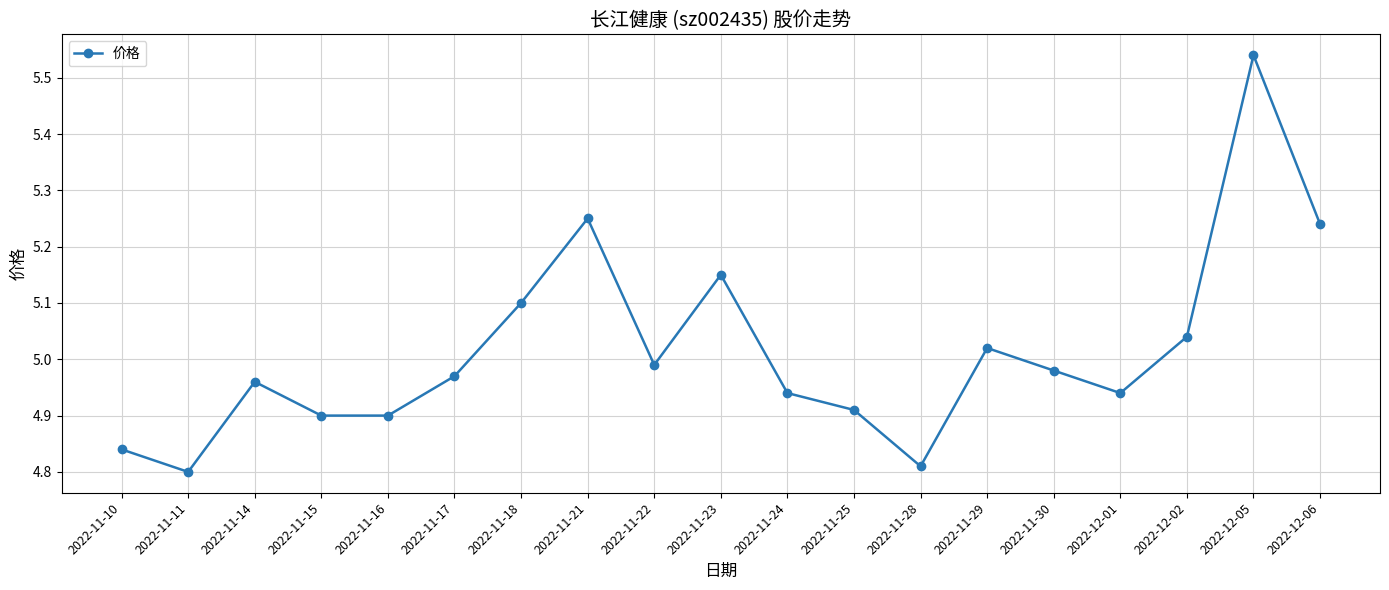

What is the sum of the values at 2022-11-11 and 2022-12-05?

10.3